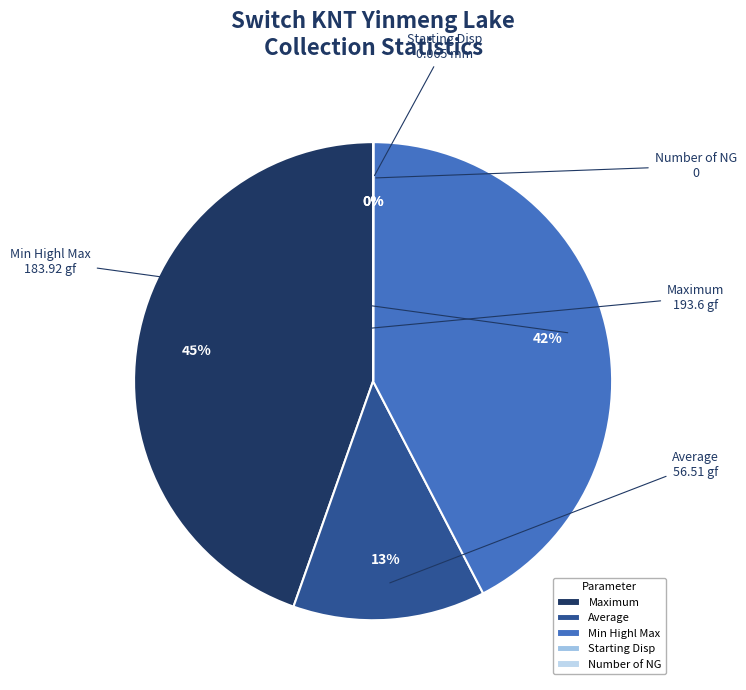

True or false: Min Highl Max accounts for 53% of the total.

False